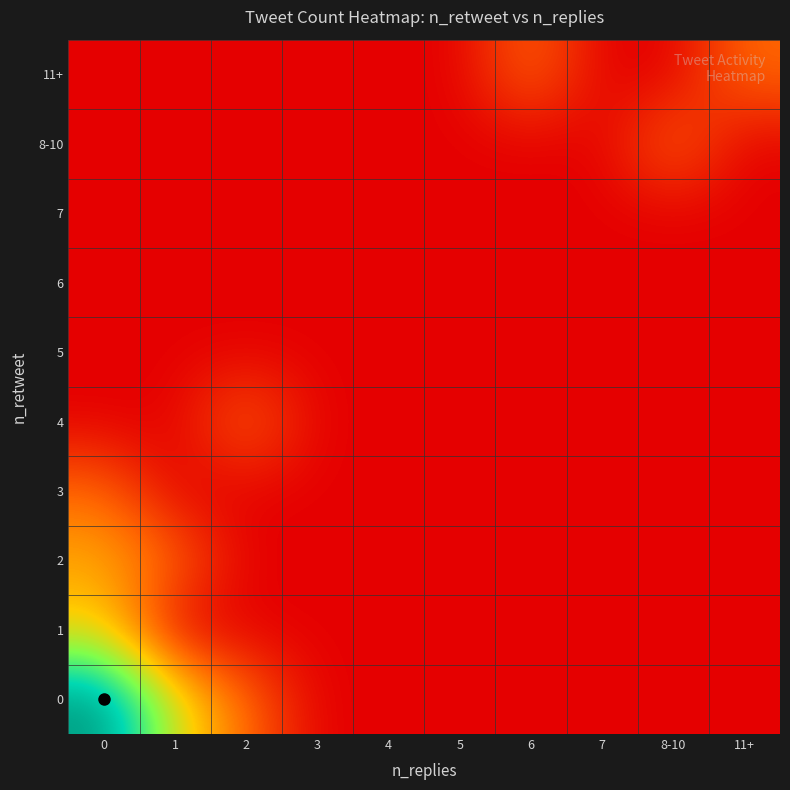

Reading right to left, extract all data points from this chart.

0: 11+=0.0	8-10=0.0	7=0.0	6=0.0	5=0.0	4=0.0	3=0.0	2=0.7	1=1.6	0=3.4
1: 11+=0.0	8-10=0.0	7=0.0	6=0.0	5=0.0	4=0.0	3=0.0	2=0.0	1=0.0	0=1.4
2: 11+=0.0	8-10=0.0	7=0.0	6=0.0	5=0.0	4=0.0	3=0.0	2=0.0	1=0.7	0=1.1
3: 11+=0.0	8-10=0.0	7=0.0	6=0.0	5=0.0	4=0.0	3=0.0	2=0.0	1=0.0	0=0.7
4: 11+=0.0	8-10=0.0	7=0.0	6=0.0	5=0.0	4=0.0	3=0.0	2=0.7	1=0.0	0=0.0
5: 11+=0.0	8-10=0.0	7=0.0	6=0.0	5=0.0	4=0.0	3=0.0	2=0.0	1=0.0	0=0.0
6: 11+=0.0	8-10=0.0	7=0.0	6=0.0	5=0.0	4=0.0	3=0.0	2=0.0	1=0.0	0=0.0
7: 11+=0.0	8-10=0.0	7=0.0	6=0.0	5=0.0	4=0.0	3=0.0	2=0.0	1=0.0	0=0.0
8-10: 11+=0.0	8-10=0.7	7=0.0	6=0.0	5=0.0	4=0.0	3=0.0	2=0.0	1=0.0	0=0.0
11+: 11+=0.7	8-10=0.0	7=0.0	6=0.7	5=0.0	4=0.0	3=0.0	2=0.0	1=0.0	0=0.0